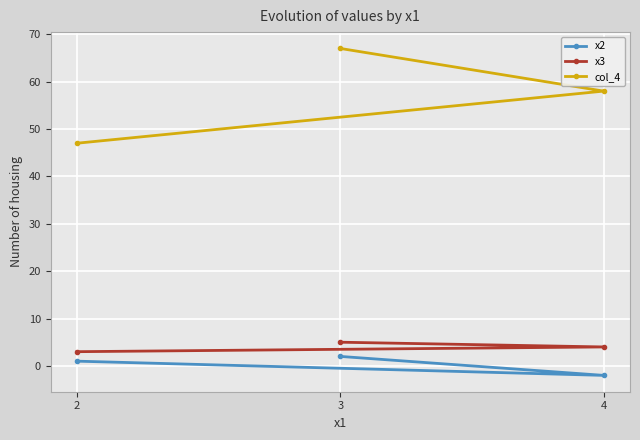

List the series in order of their peak value, lowest first.

x2, x3, col_4